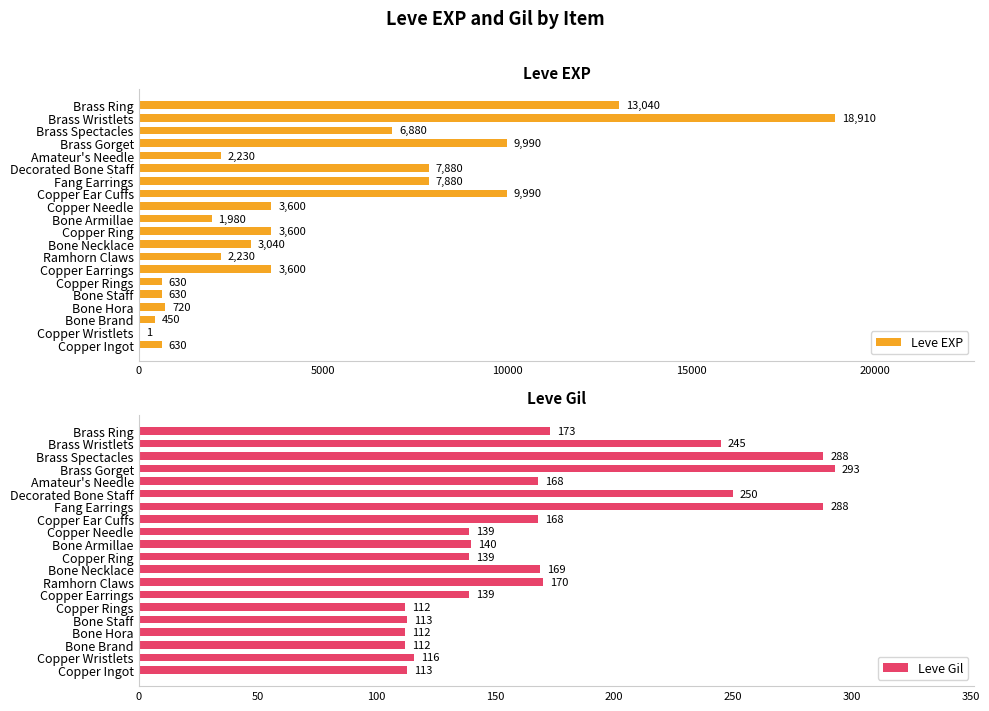

Is it true that Leve EXP equals 1 at Copper Wristlets?

True